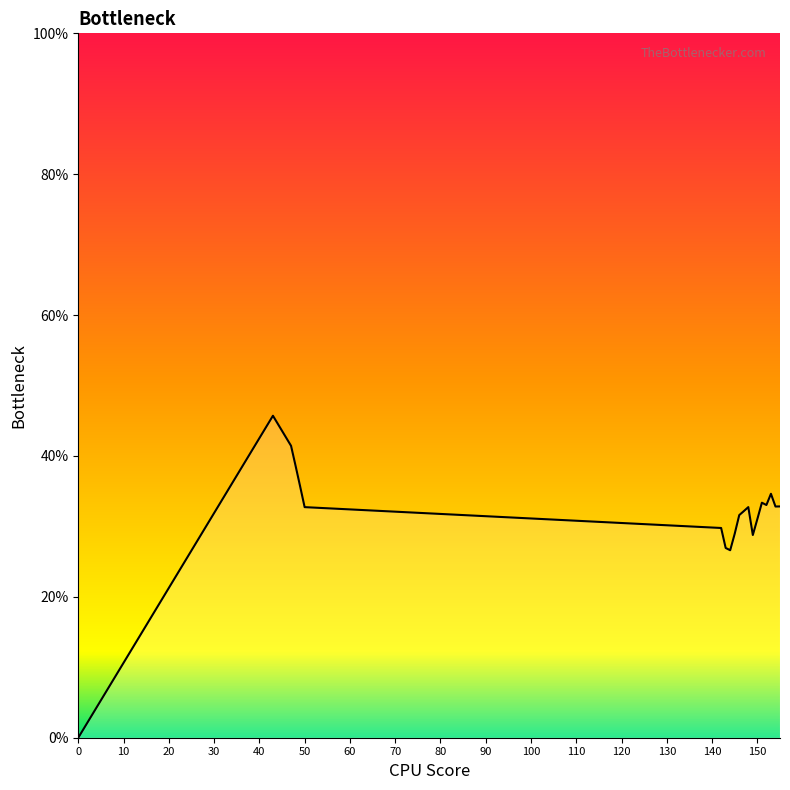

What is the maximum value shown in the chart?

45.7